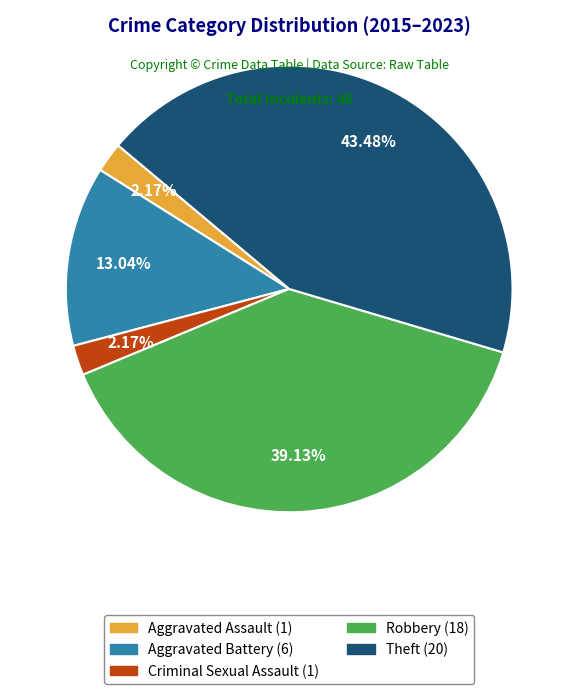

Do Criminal Sexual Assault (1) and Robbery (18) together represent more than half of the pie?

No